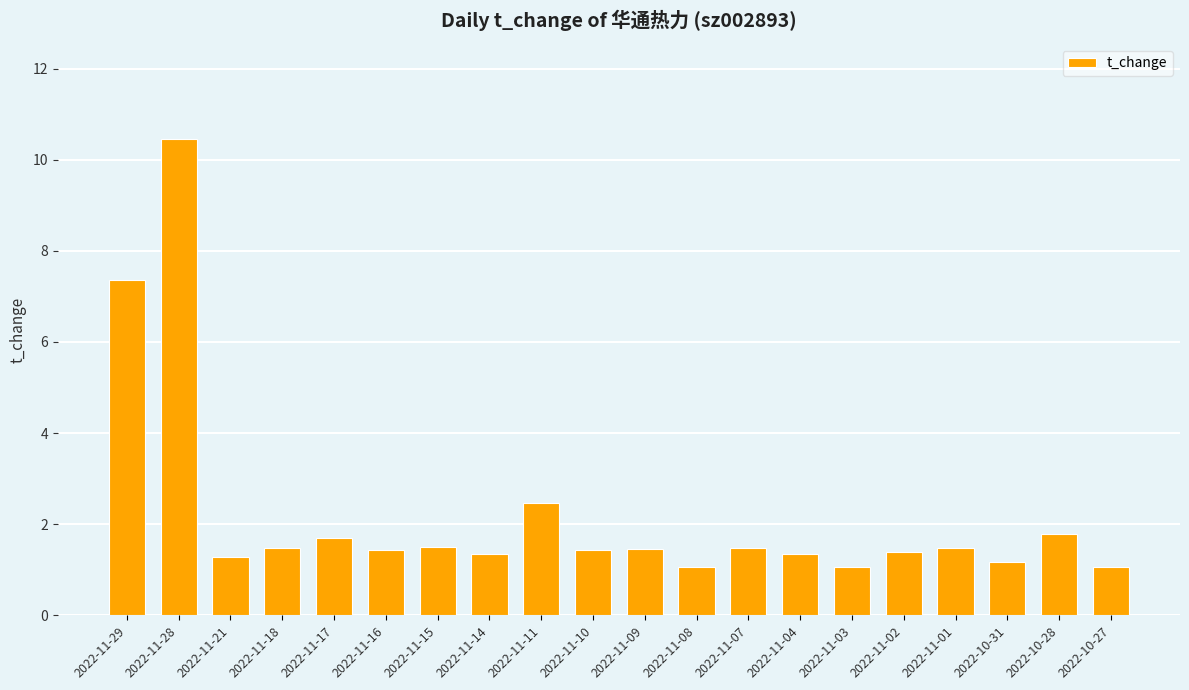

What is the change in value from 2022-11-17 to 2022-11-03?

-0.6